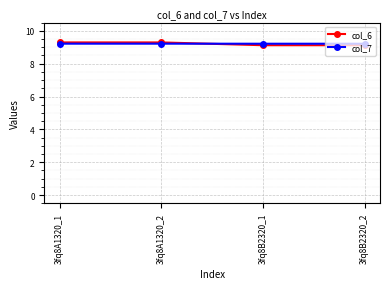

Is the value of col_7 at 3fq8B2320_2 greater than the value of col_6 at 3fq8B2320_2?

Yes